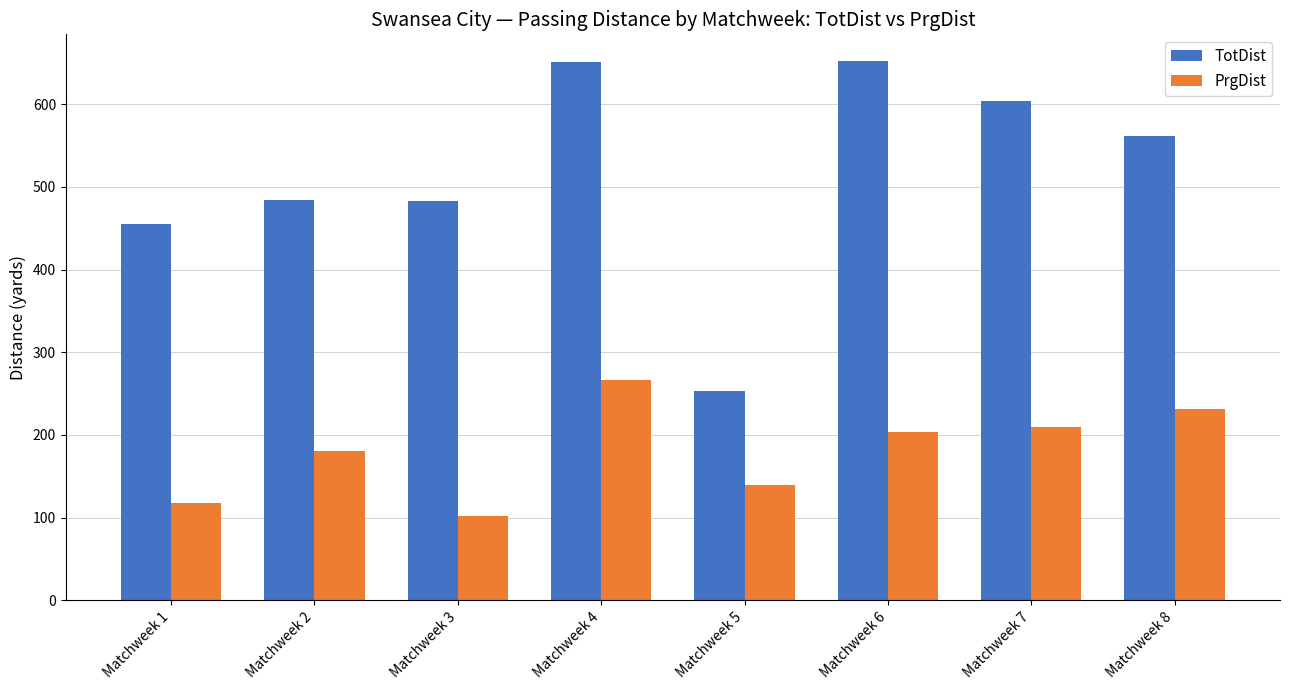

At which category is the sum across all series the highest?

Matchweek 4